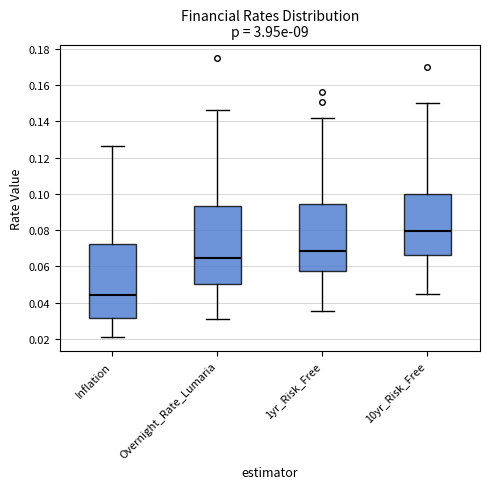

Reading left to right, read every box against the y-axis: the position of its median line, the range the box covers, and the ends of its whiskers. The values are not printed on the chart, so give them approximately, as read against the axis.

Inflation: median 0.044, box 0.032 to 0.072, whiskers 0.020 to 0.126
Overnight_Rate_Lumaria: median 0.064, box 0.050 to 0.094, whiskers 0.030 to 0.146
1yr_Risk_Free: median 0.068, box 0.058 to 0.094, whiskers 0.036 to 0.142
10yr_Risk_Free: median 0.080, box 0.066 to 0.100, whiskers 0.044 to 0.150